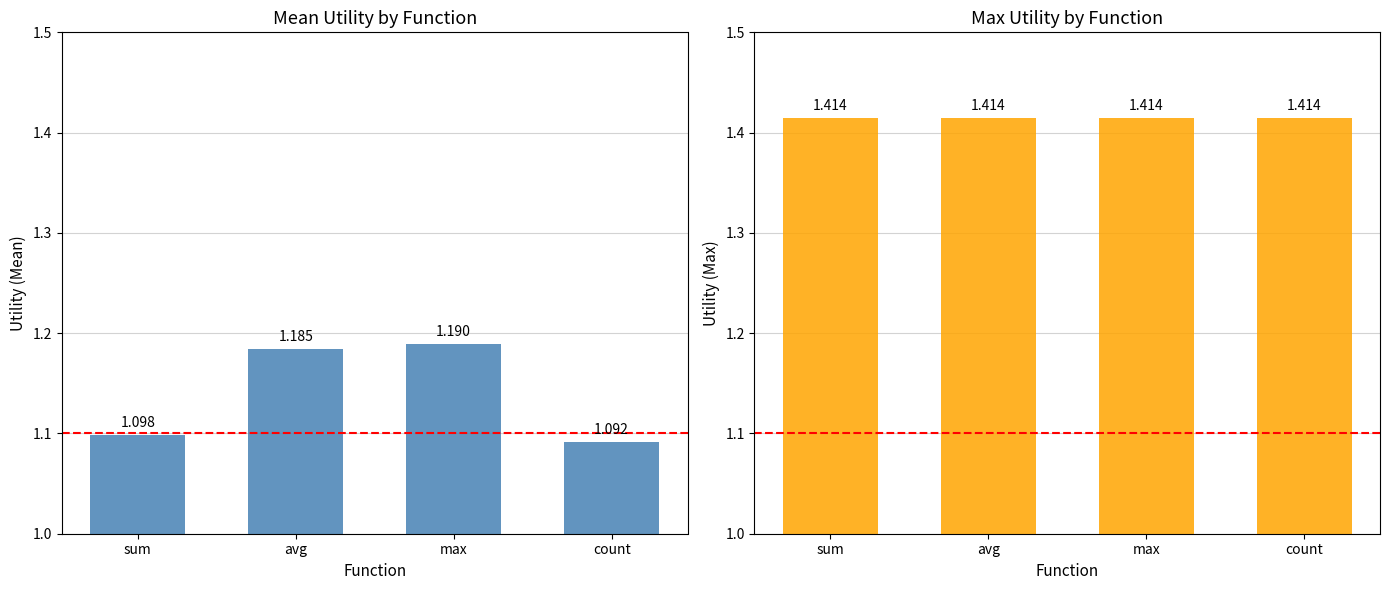

Reading left to right, list all the values displayed in this chart.

Mean Utility: sum=1.1	avg=1.2	max=1.2	count=1.1
Max Utility: sum=1.4	avg=1.4	max=1.4	count=1.4